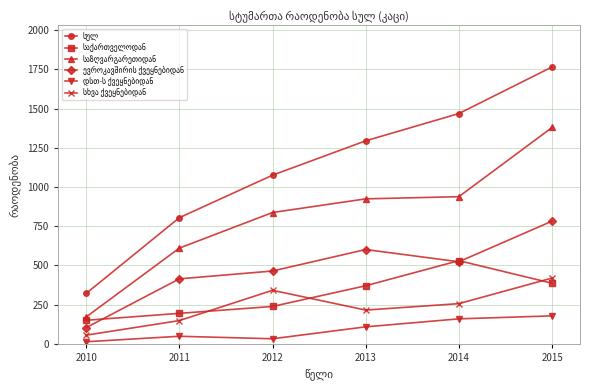

What is the total value across all series at 2013?

3512